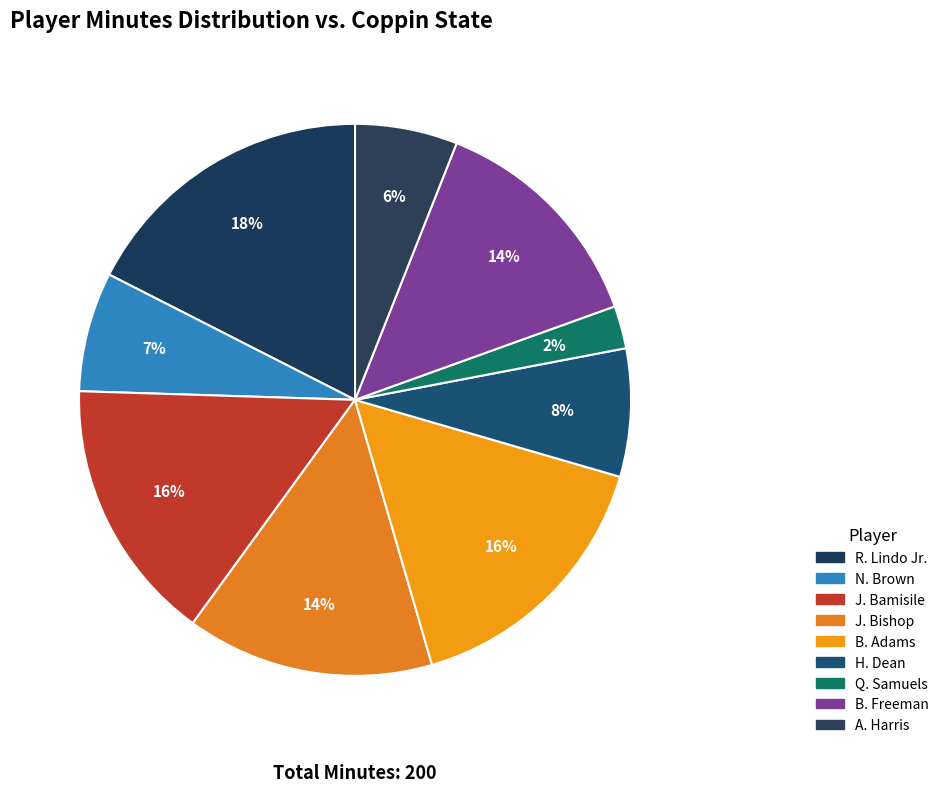

Between J. Bamisile and B. Freeman, which is larger?

J. Bamisile